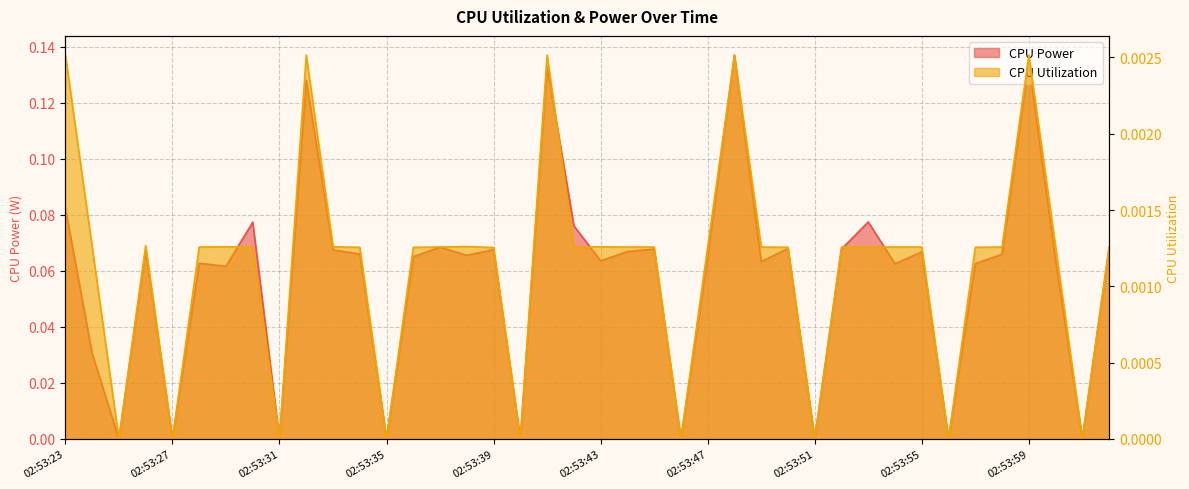

At which label is CPU Power closest to 0?

02:53:25